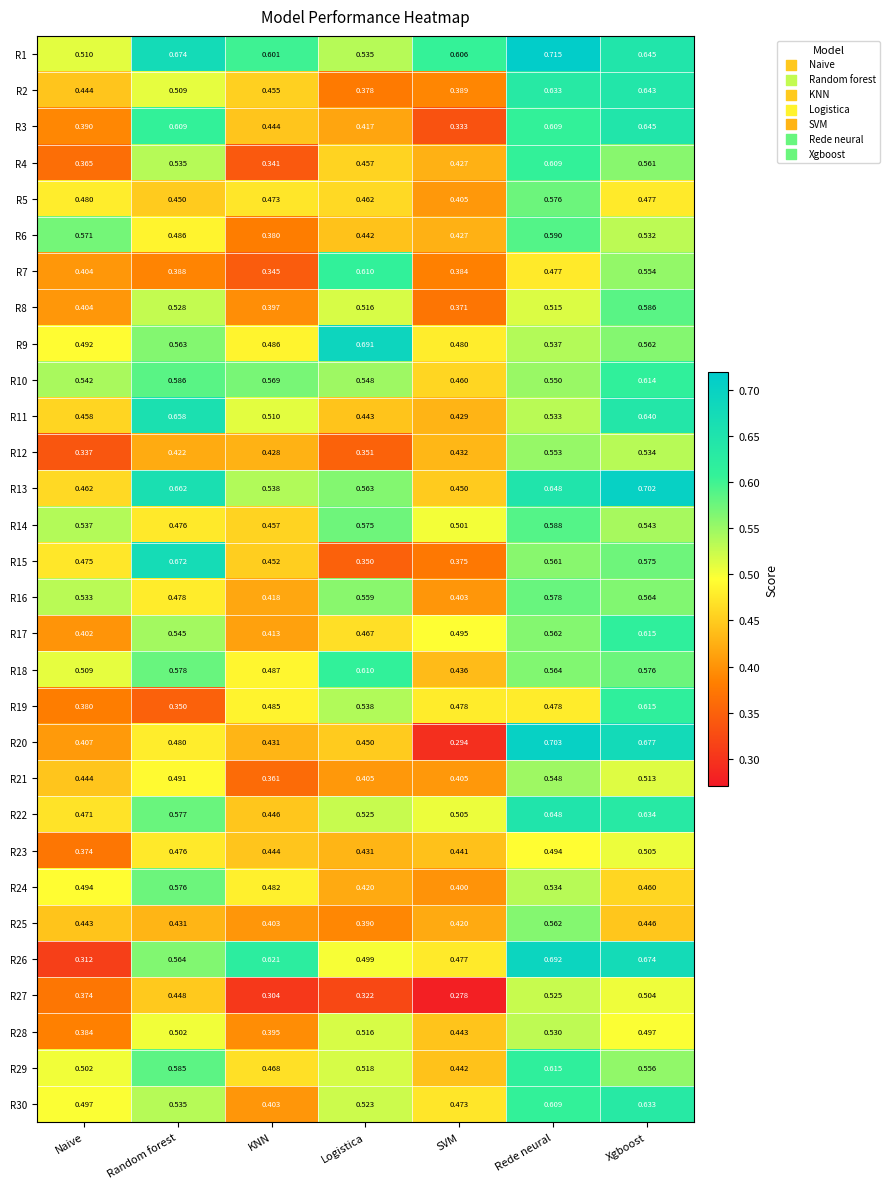

Which category has the highest value across all series?

Rede neural